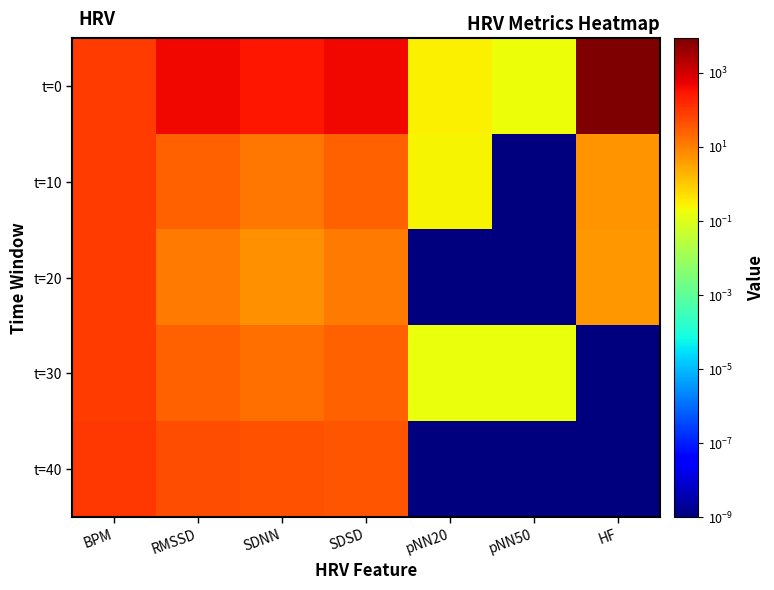

Which series has the largest total across all categories?

t=0